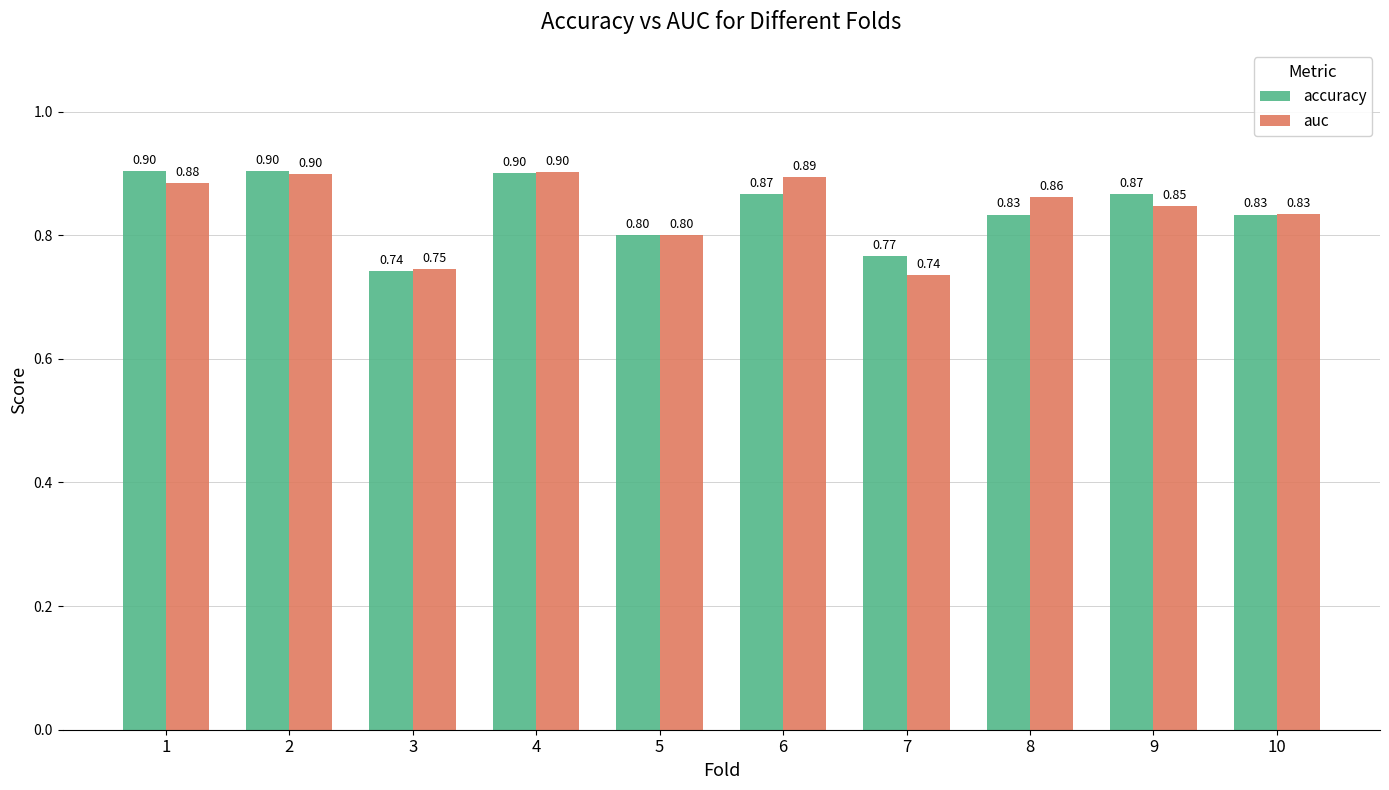

How many bars are there in total?

20